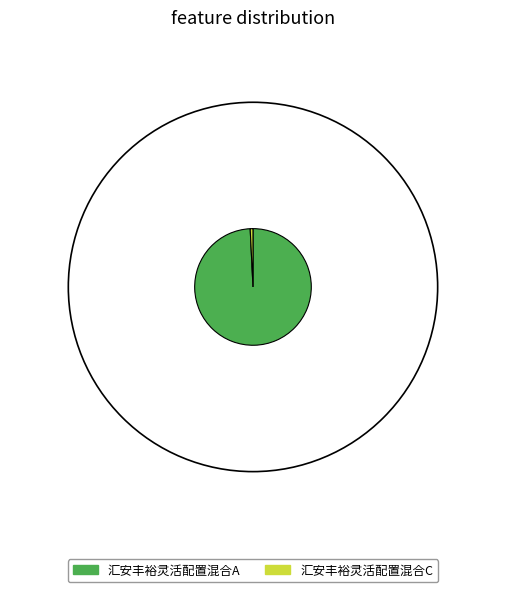

Count the number of slices in the pie.

2